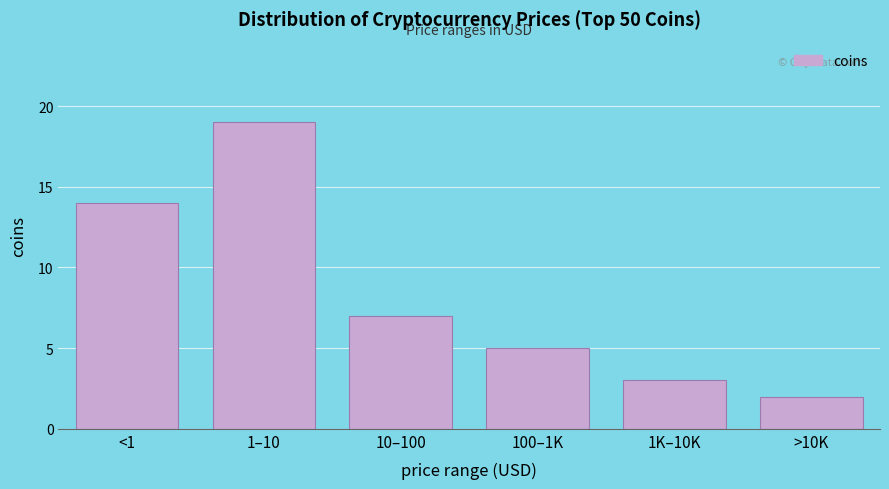

Reading left to right, extract all data points from this chart.

<1=14	1–10=19	10–100=7	100–1K=5	1K–10K=3	>10K=2